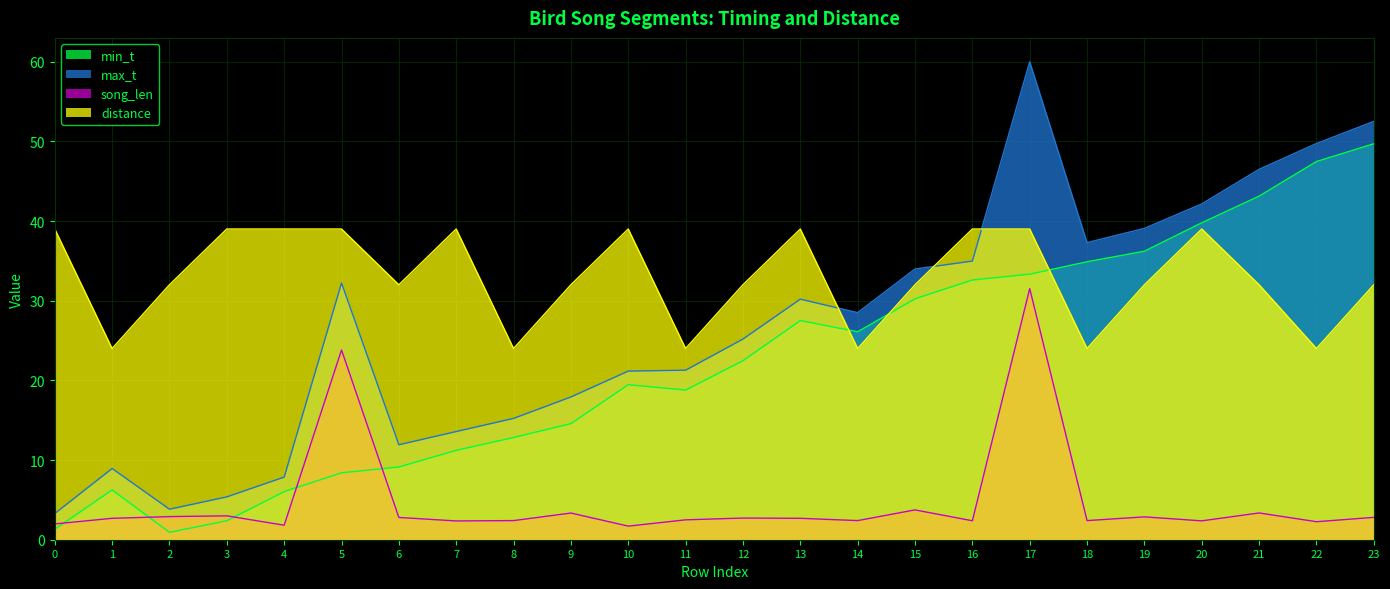

What value does the song_len series have at 10?

1.7